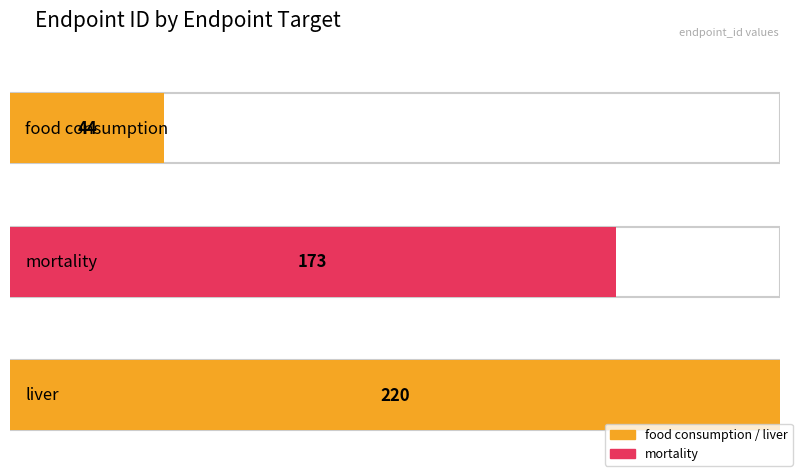

Reading left to right, transcribe all the data shown in this chart.

44	173	220